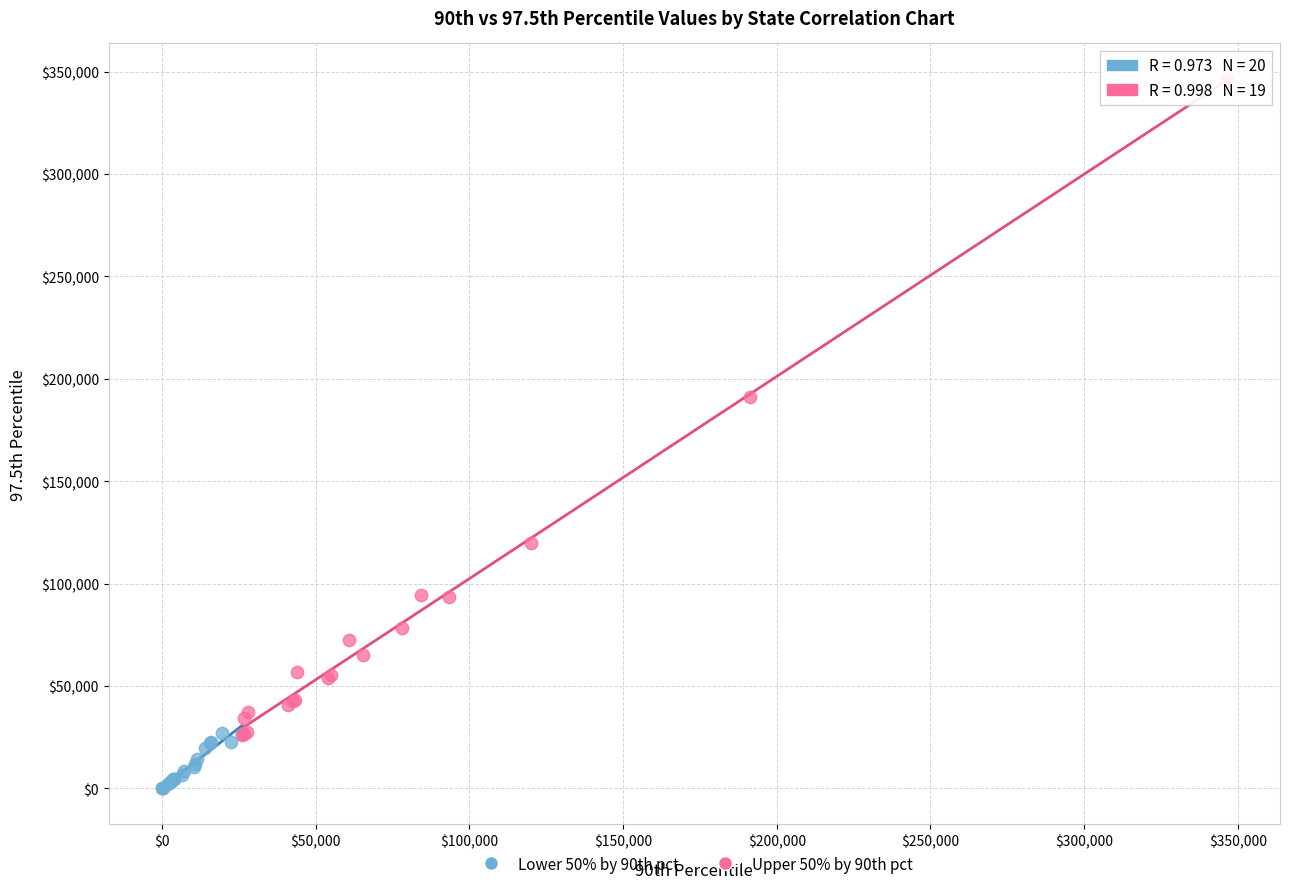

Which series has the largest Y range (max minus min)?

Upper 50% by 90th pct